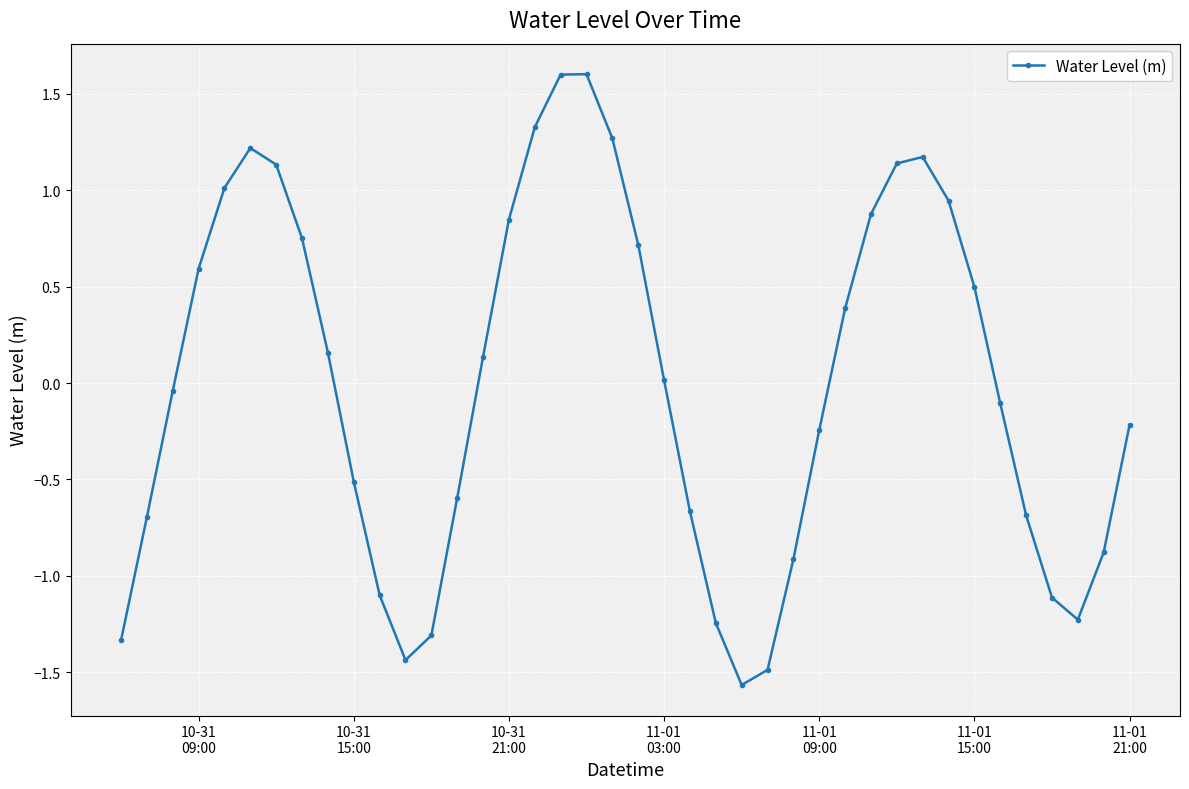

What is the difference between the second highest and minimum values?

3.2